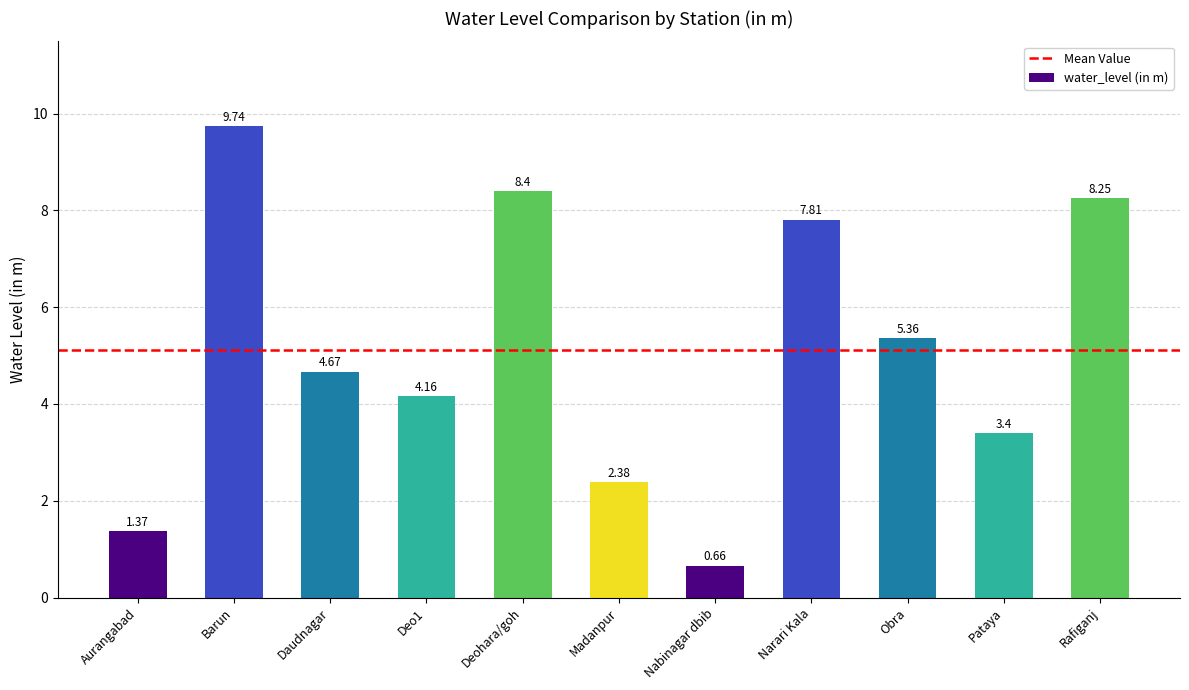

The chart shows a value of 2.9 at Deo1. True or false?

False